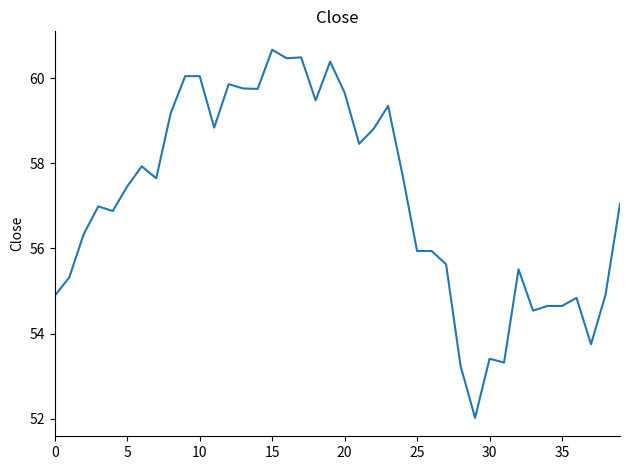

What is the minimum value shown in the chart?

52.0